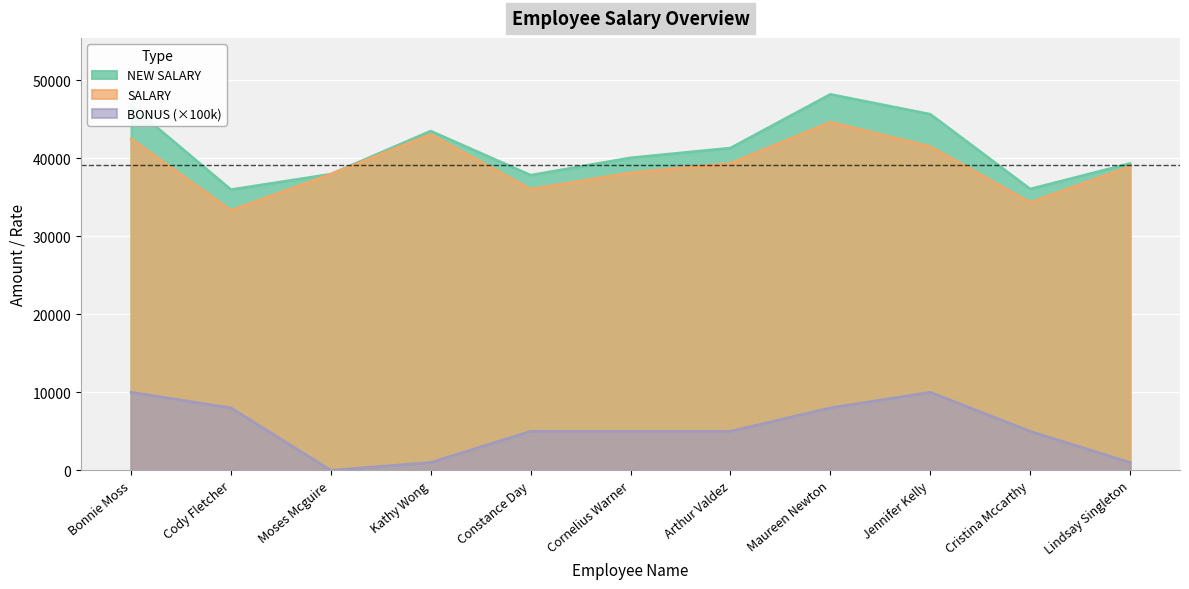

Count the number of categories in the chart.

11